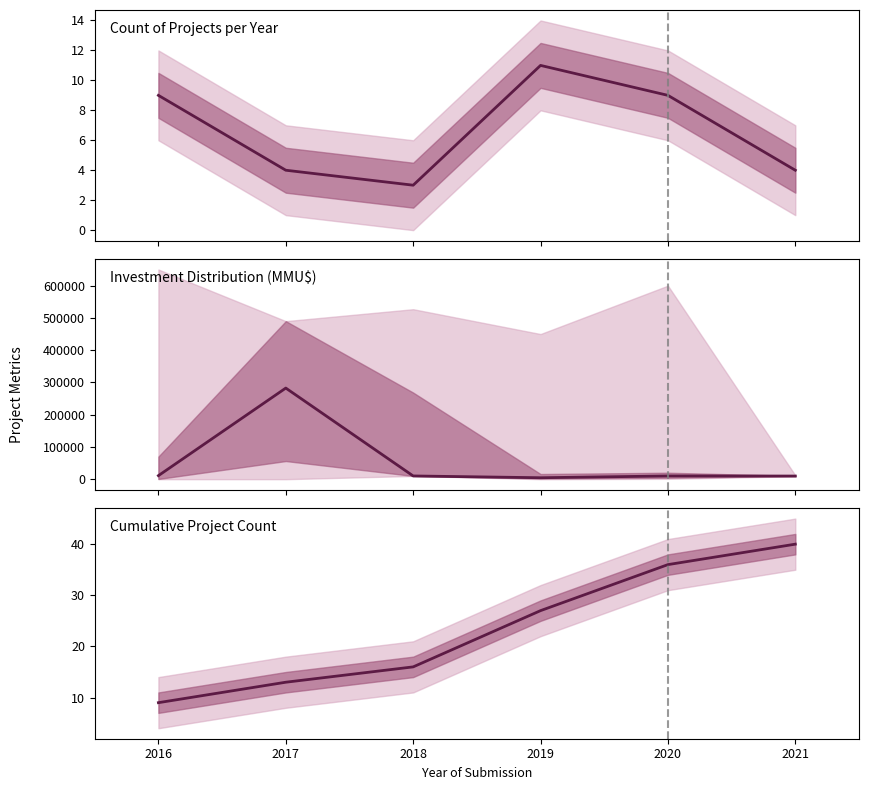

Rank the series by their maximum value, from lowest to highest.

Count of Projects per Year, Cumulative Project Count, Investment Distribution (MMU$)